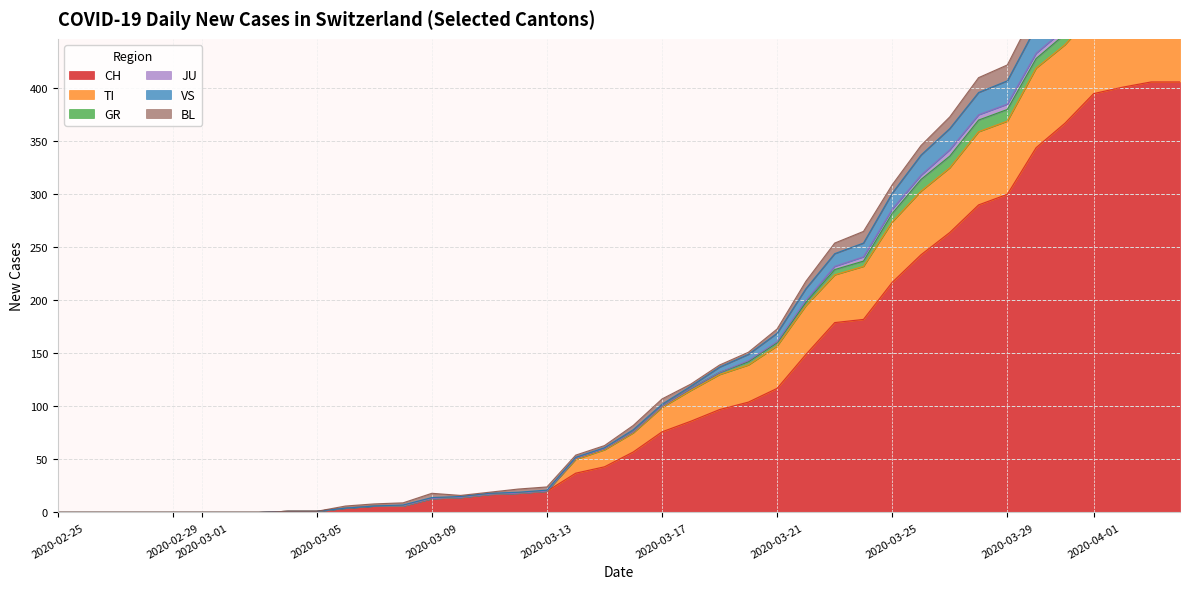

What is the value of the CH point at the 12th from the left?

6